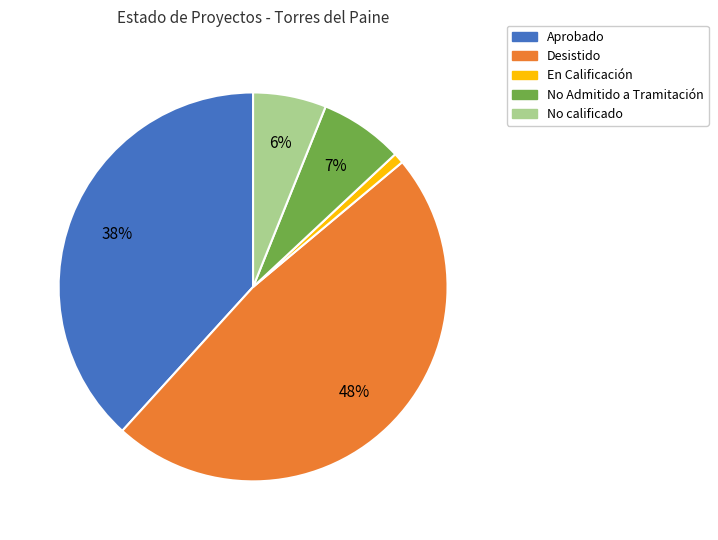

Which category has the biggest portion of the pie?

Desistido